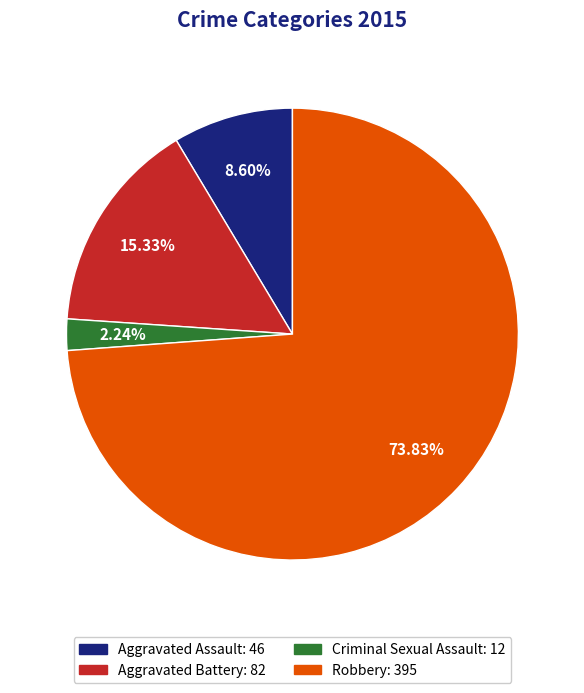

To the nearest percent, what percentage of the pie is Criminal Sexual Assault?

2%